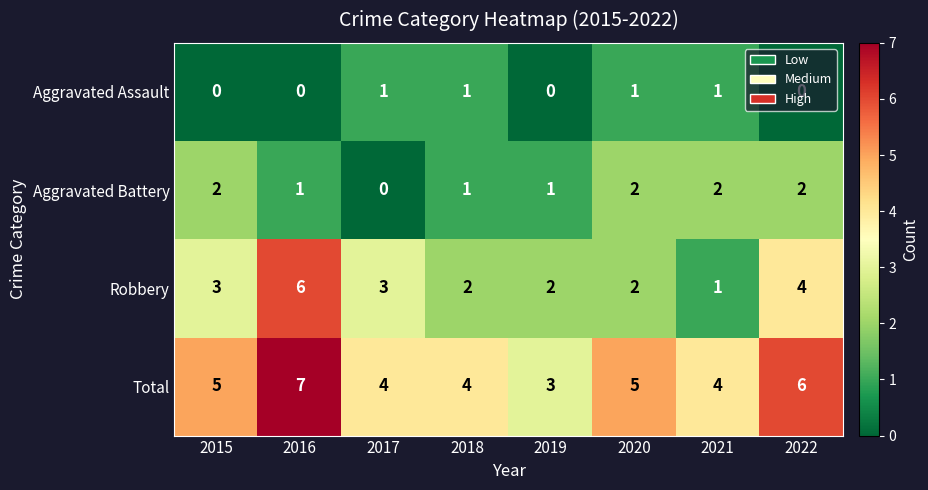

How many Aggravated Battery values are between 1 and 2?

7